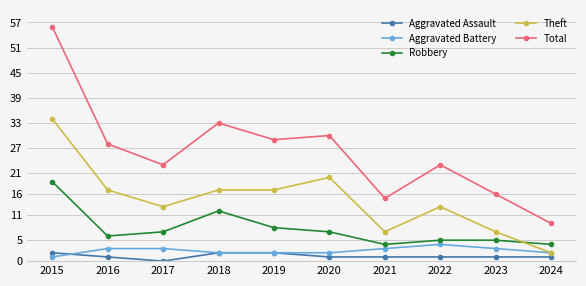

Is it true that Robbery equals 9 at 2016?

False